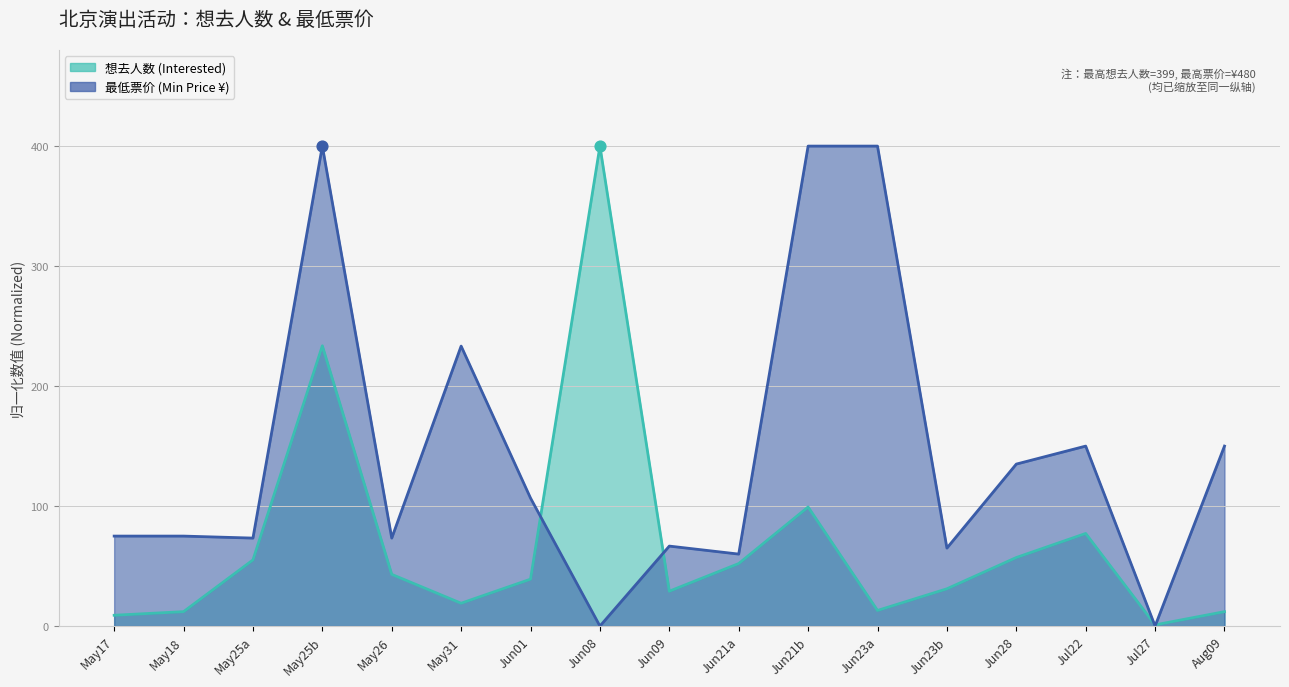

Which series has the largest Y range (max minus min)?

最低票价 (Min Price)